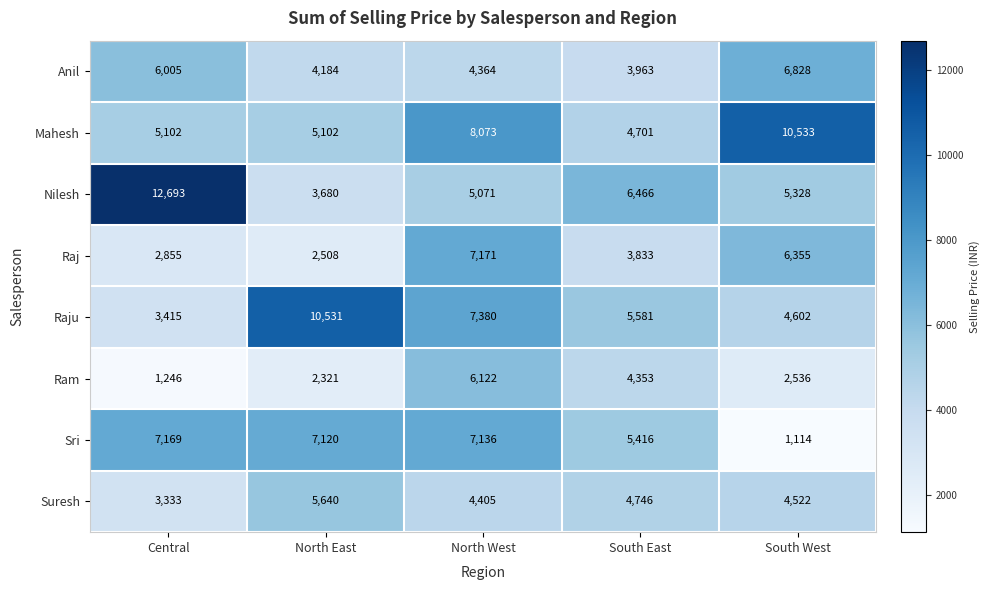

Which label corresponds to the smallest value in the chart?

South West